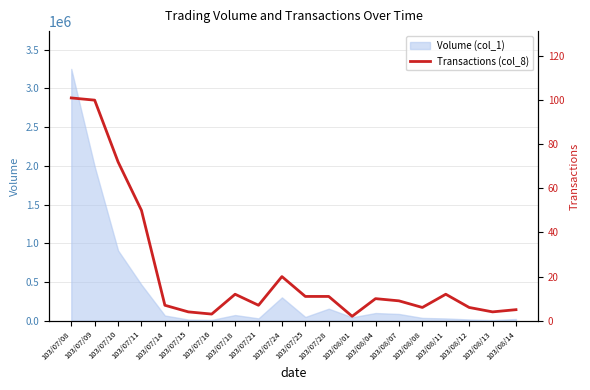

What is the value of the 18th point from the left?

6